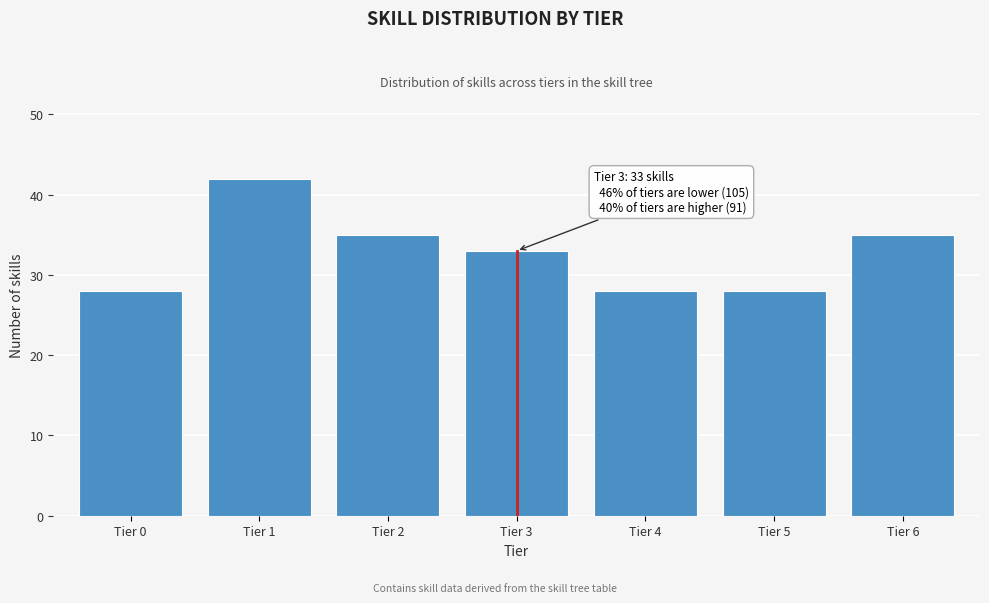

Reading left to right, list all the values displayed in this chart.

Tier 0=28	Tier 1=42	Tier 2=35	Tier 3=33	Tier 4=28	Tier 5=28	Tier 6=35